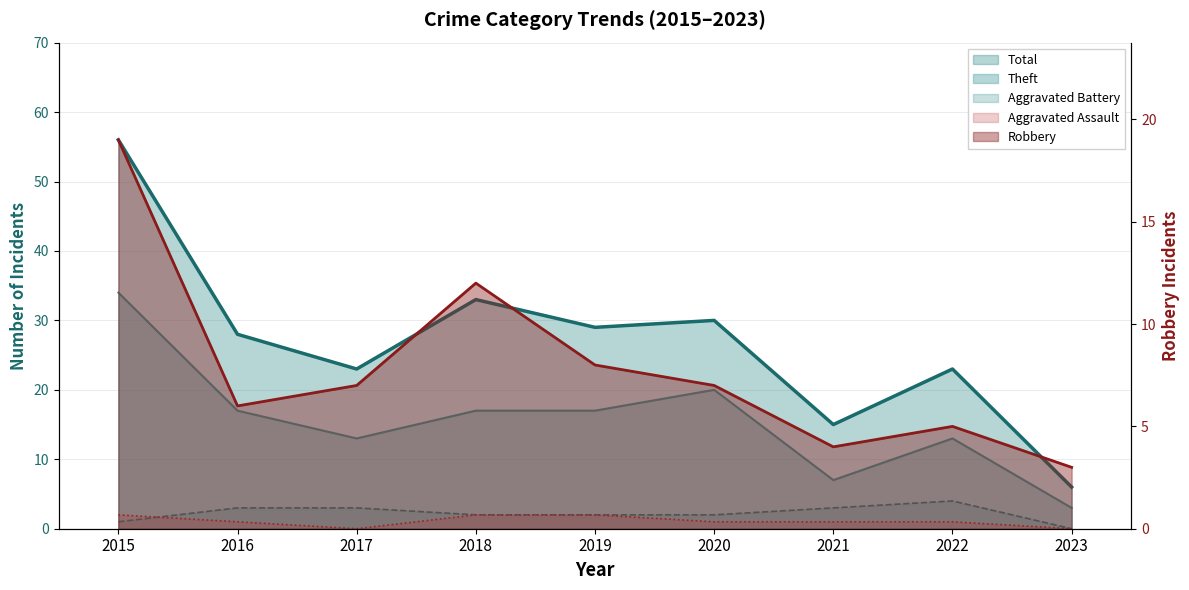

Where is Robbery nearest to the value 11?

2018